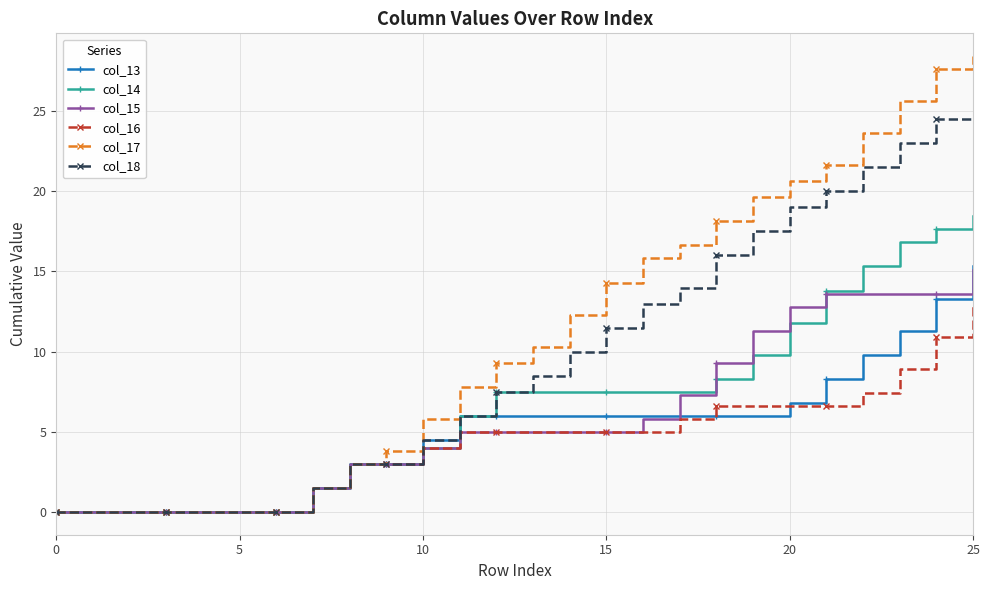

What is the maximum value shown in the chart?

28.4